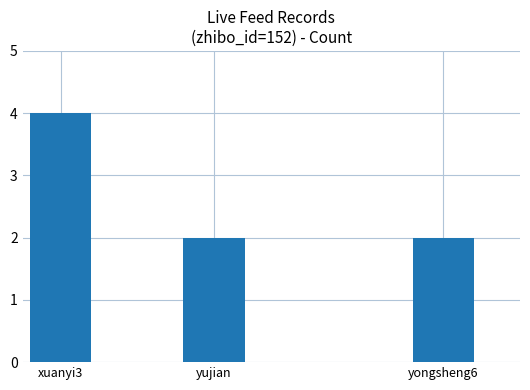

What position from the left is yongsheng6?

3